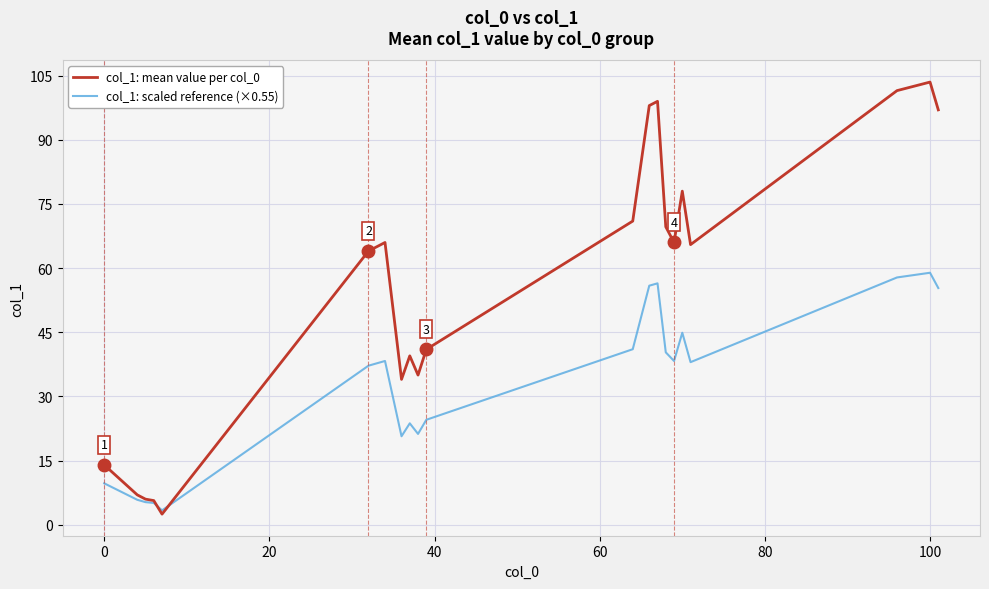

What is the minimum value shown in the chart?

2.5